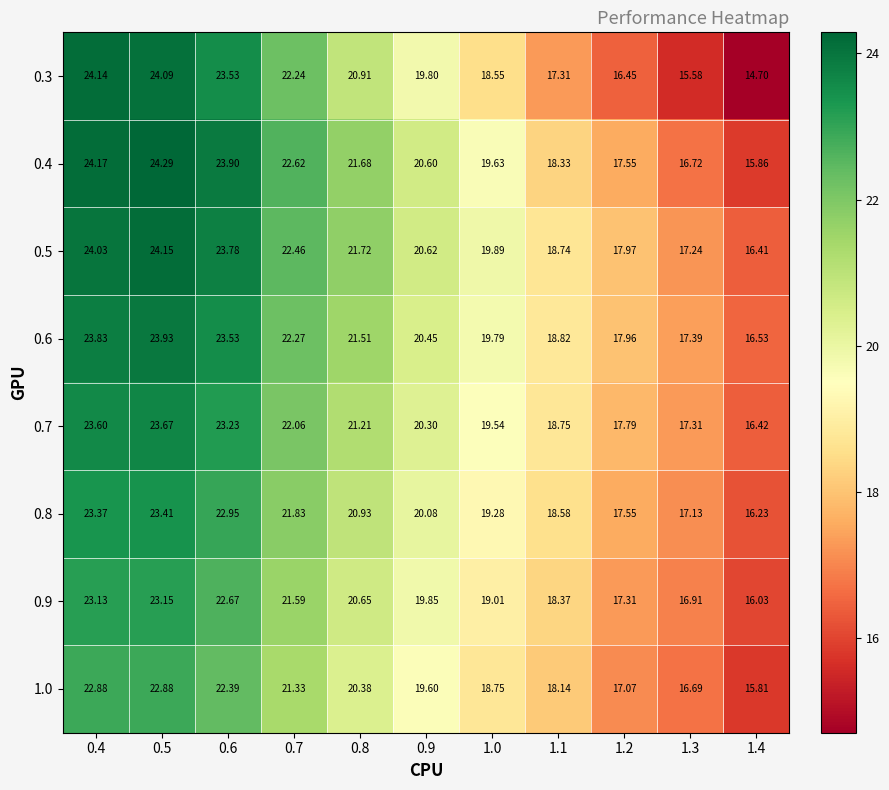

Is the value of 0.6 at 1.3 greater than the value of 0.7 at 0.6?

No